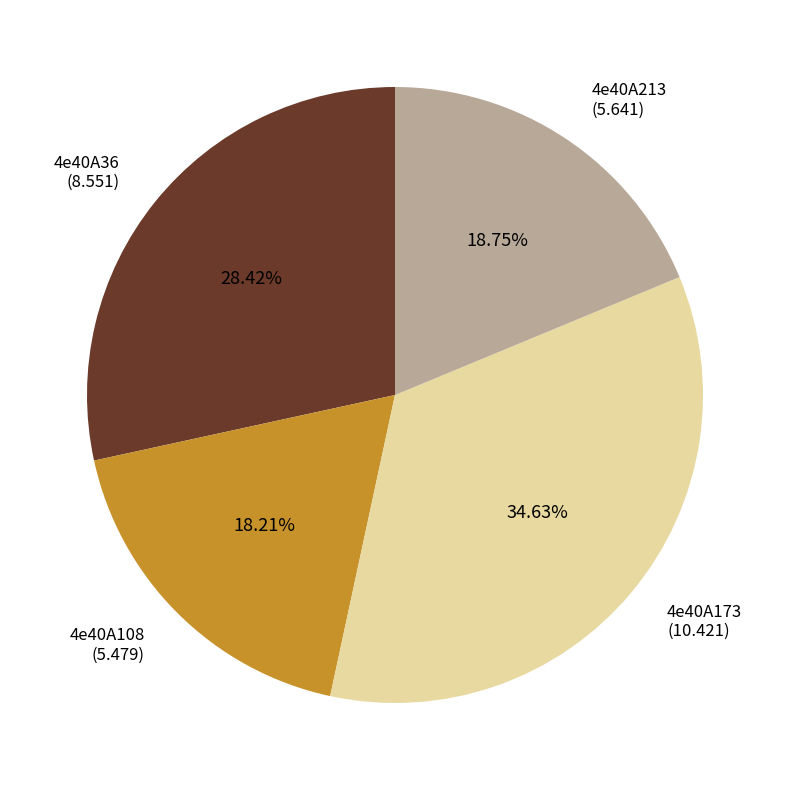

Is there any slice that represents more than half of the pie?

No